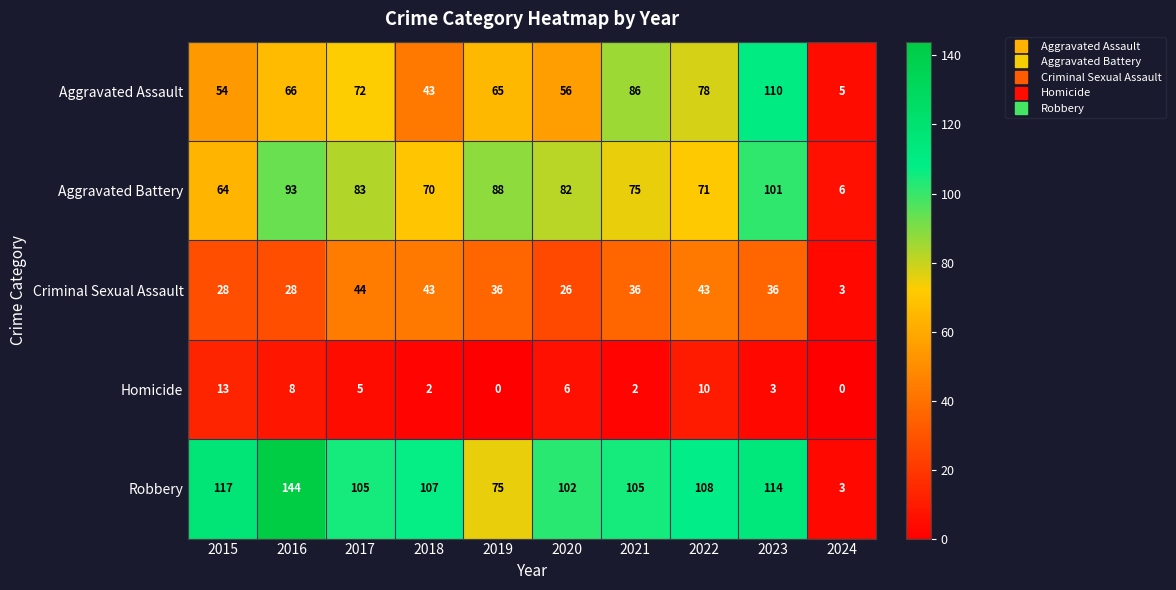

What is the difference between the highest and lowest values at 2022?

98